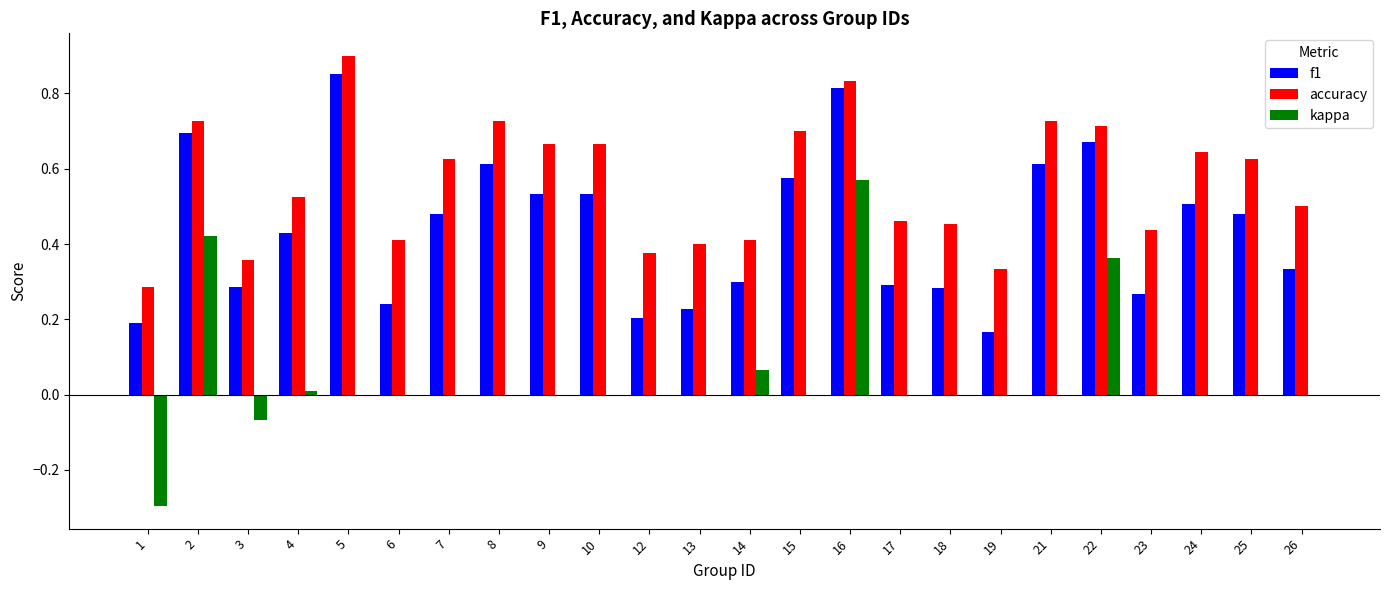

What is the sum of all kappa values?

1.1